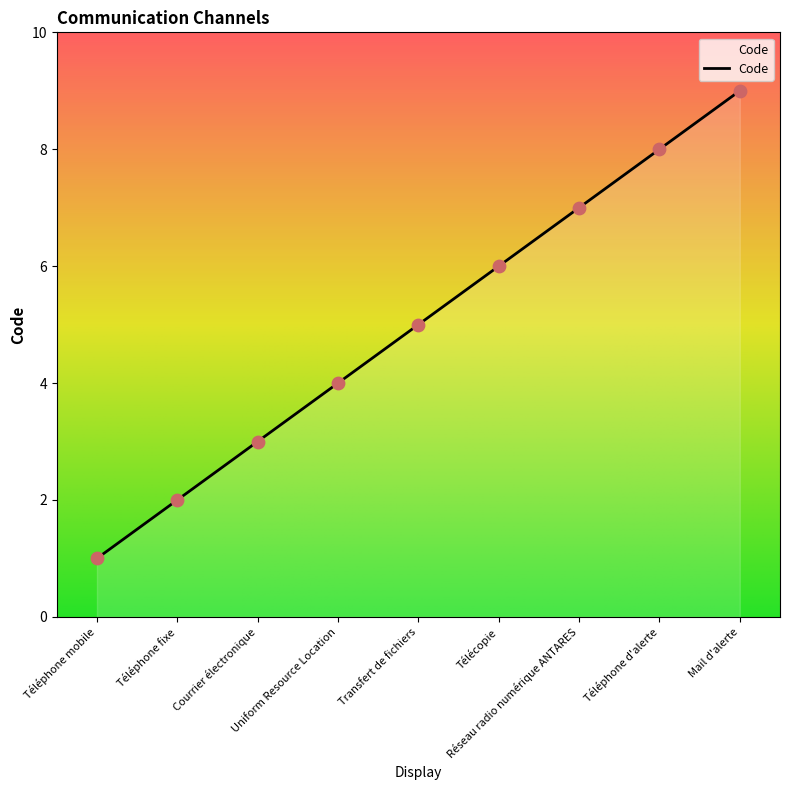

What is the ratio of the value at Téléphone d'alerte to the value at Réseau radio numérique ANTARES?

1.1